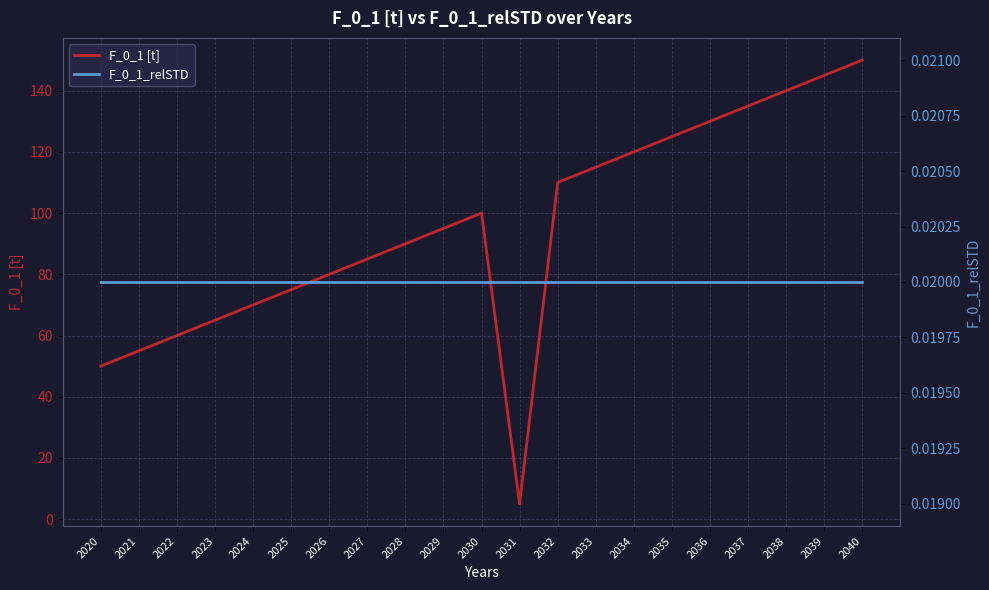

How many categories are shown in the chart?

21